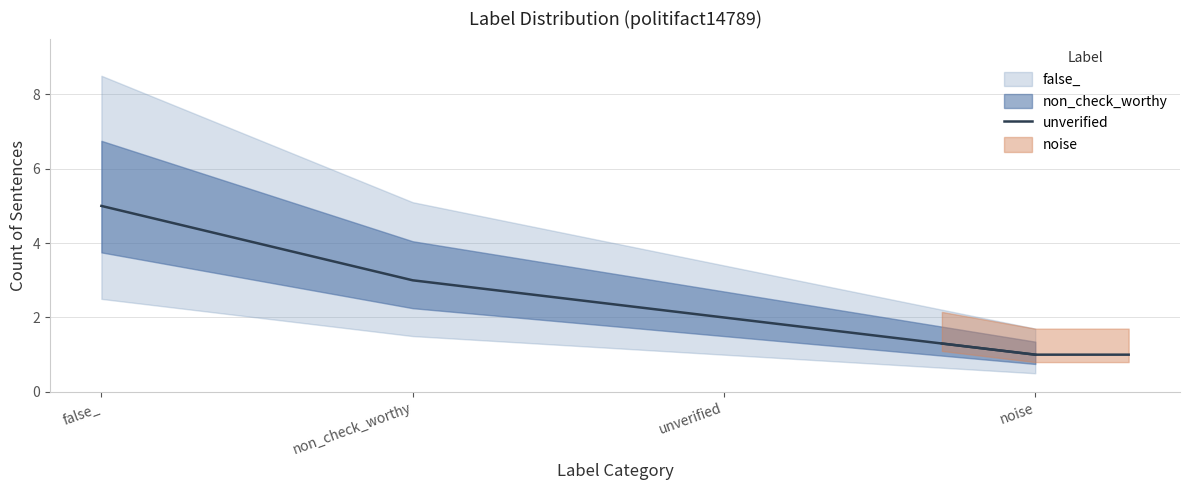

Which category has the highest value across all series?

false_